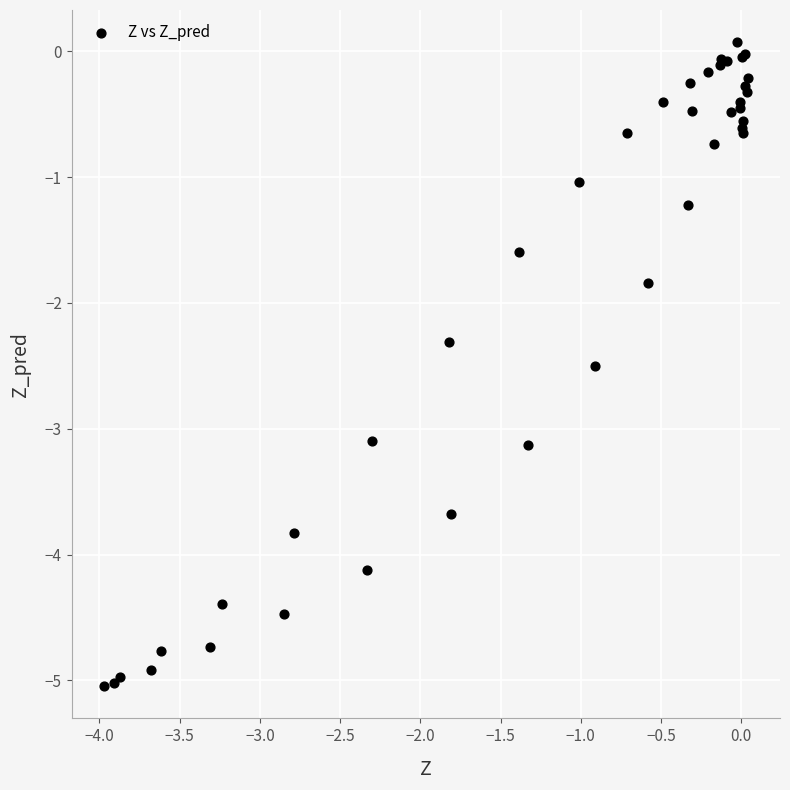

What Y value in the scatter plot is closest to -2?

-1.8